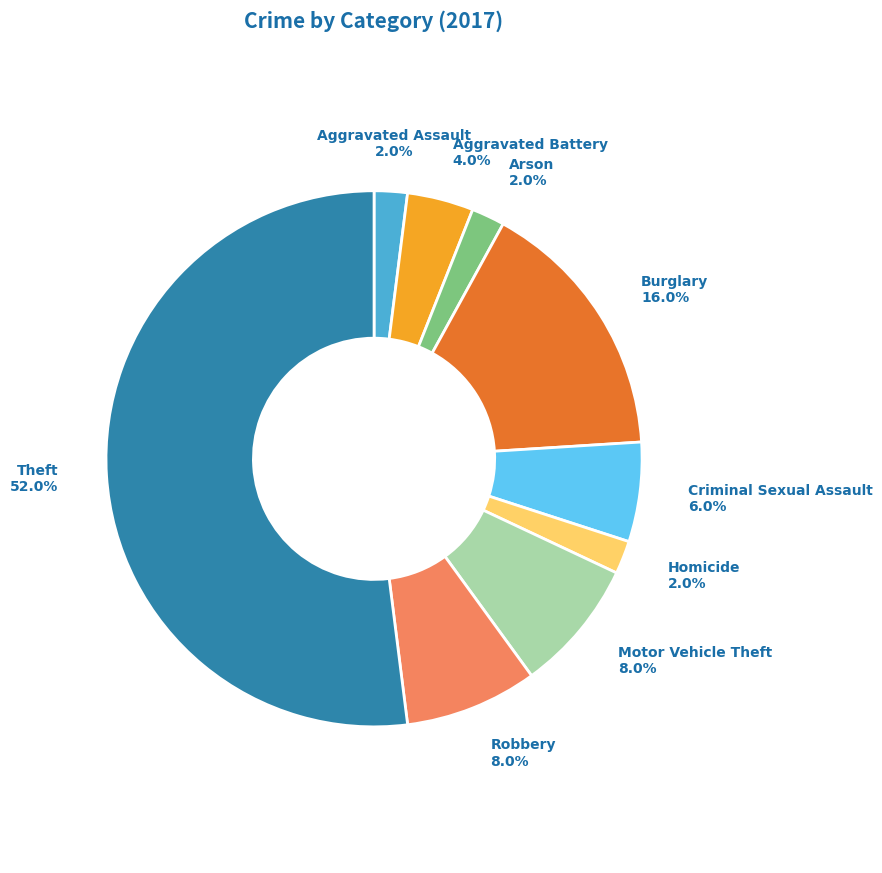

What percentage is the Theft slice, to the nearest percent?

52%